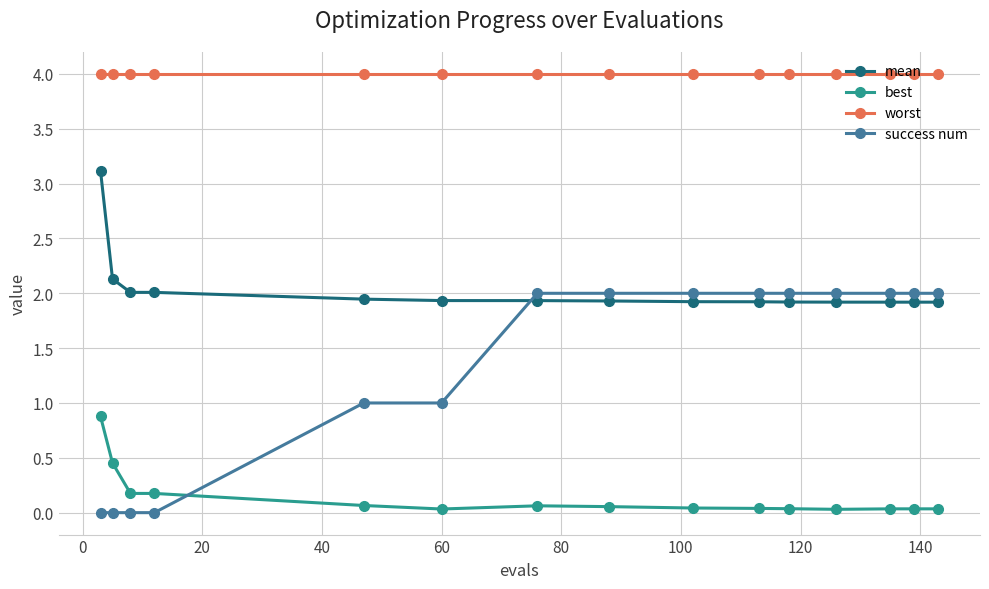

Which series has the largest total across all categories?

worst